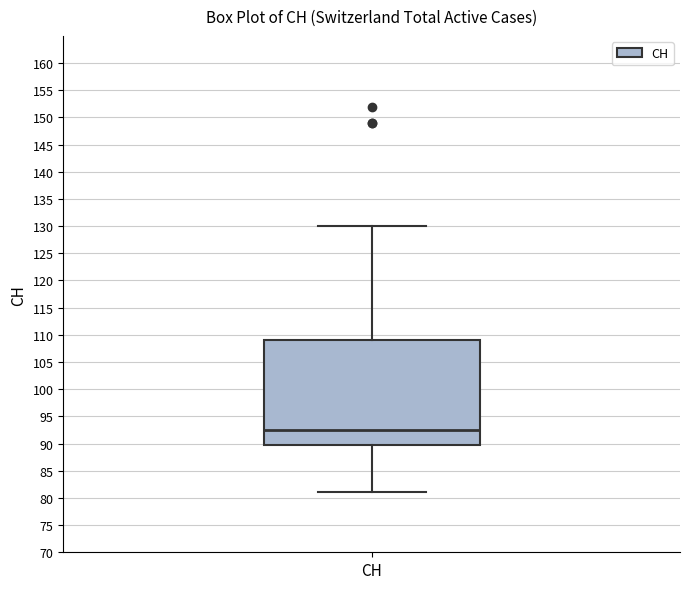

Where does the median line of the box for CH sit on the y-axis? The values are not printed on the chart, so give them approximately, as read against the axis.

92.5